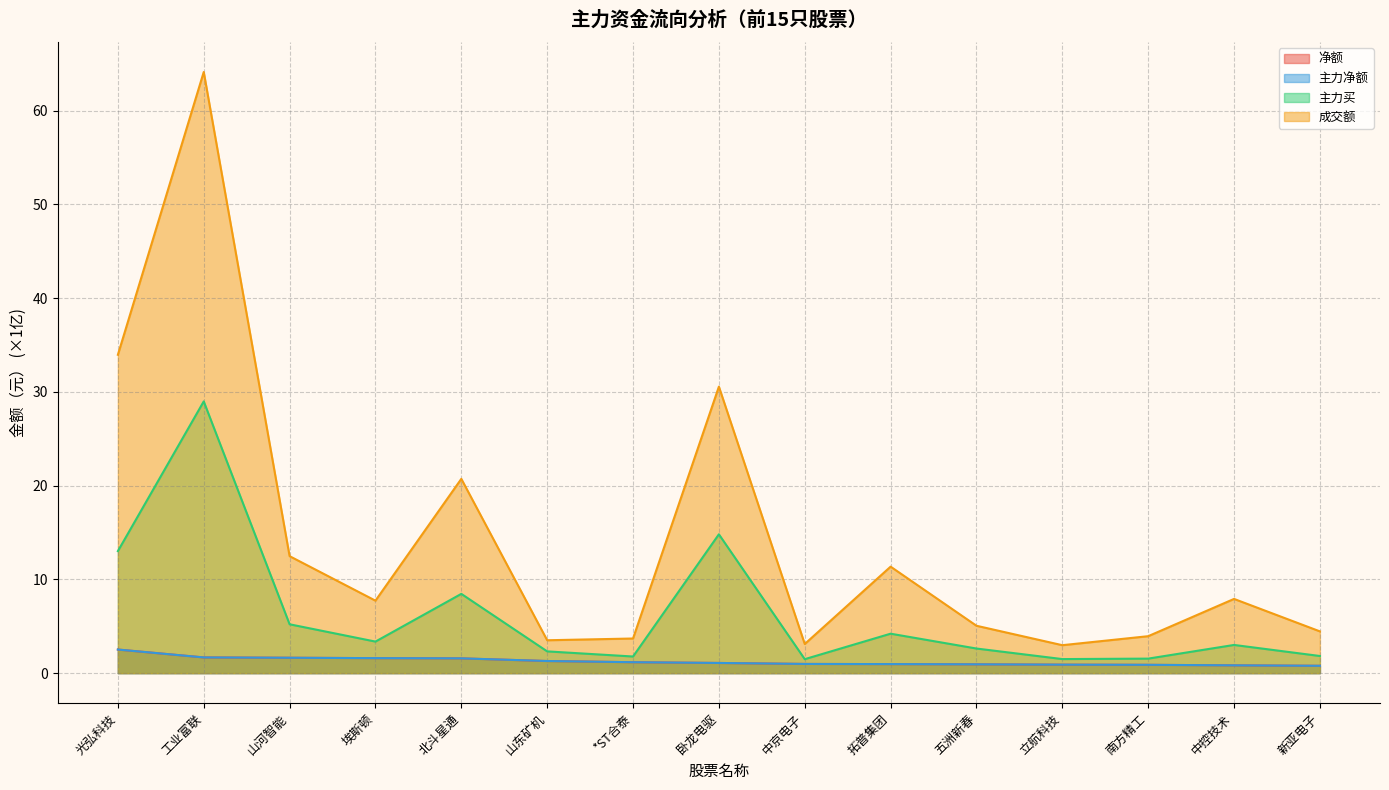

Which has a higher value, 山东矿机 or 卧龙电驱?

山东矿机